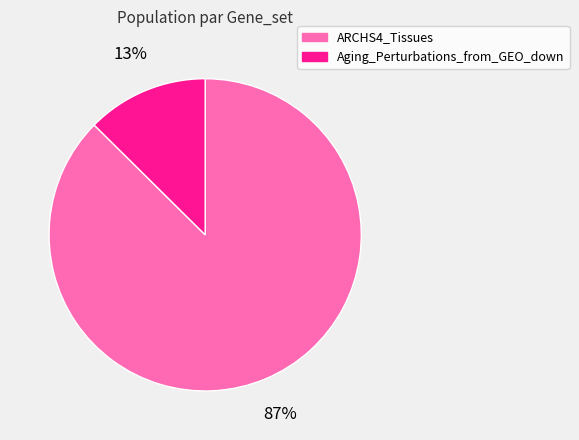

How many slices are in this pie chart?

2